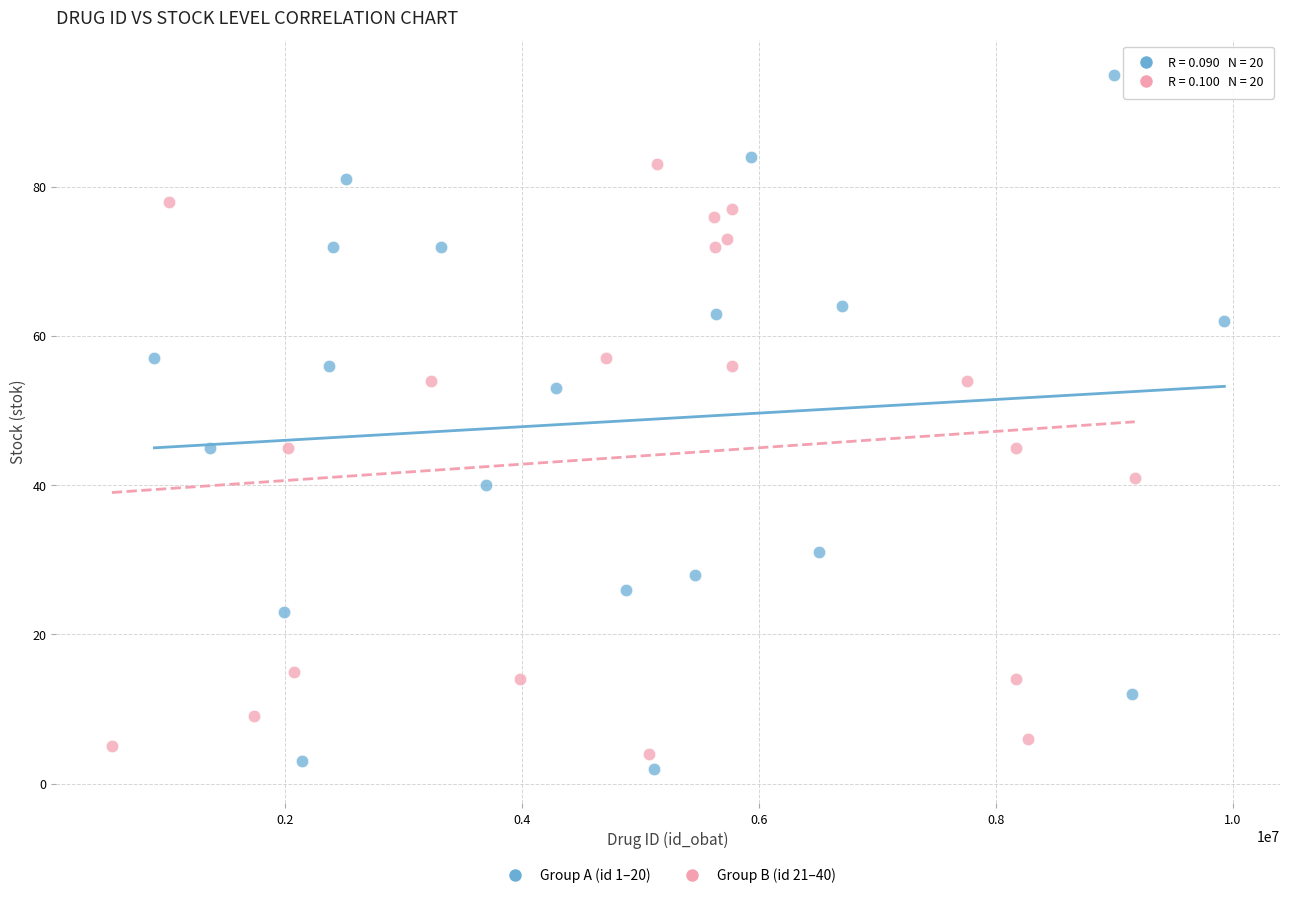

Which series has the widest spread of Y values?

Group A (id 1–20)